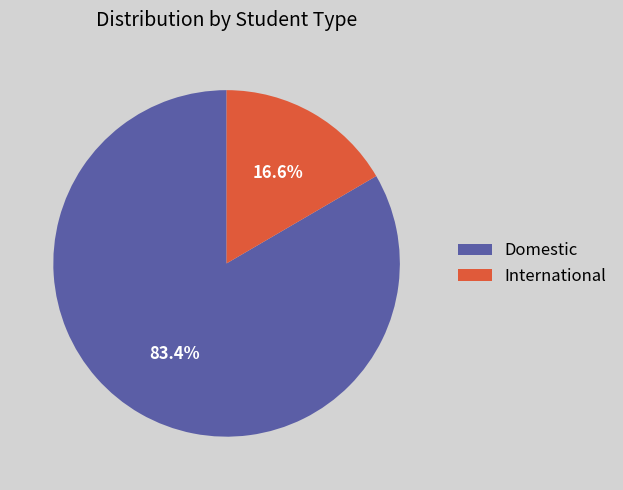

What percentage is the Domestic slice, to the nearest percent?

83%